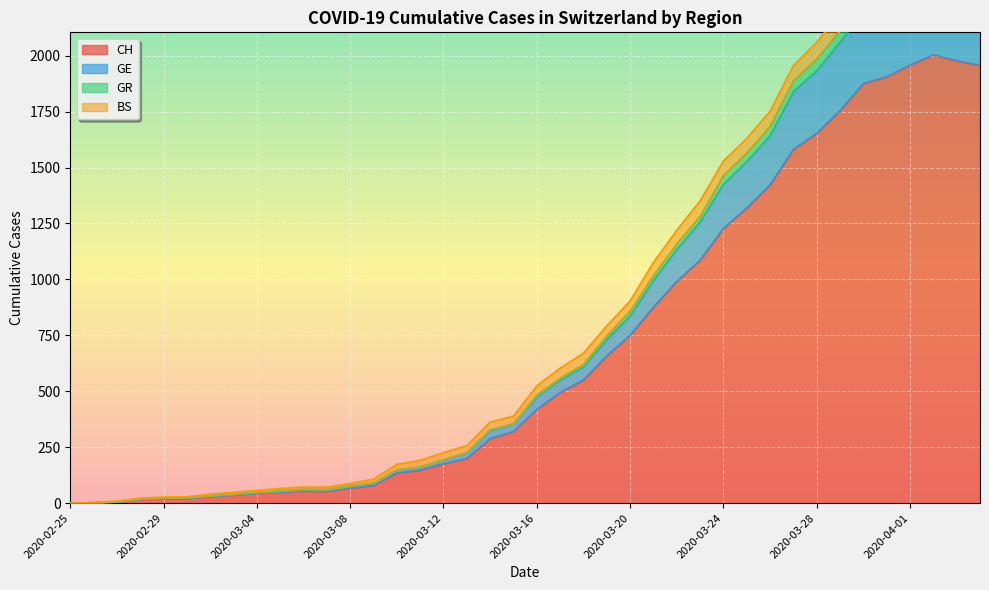

Does the chart display data point markers on the line(s)?

No